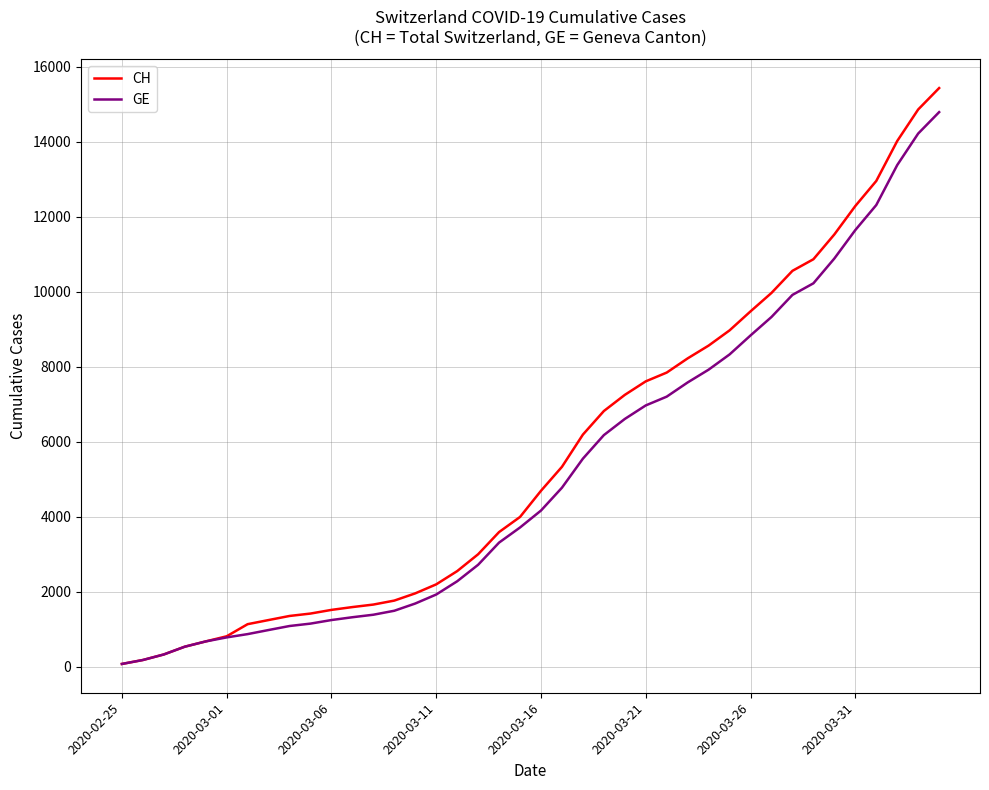

What is the minimum value shown in the chart?

72